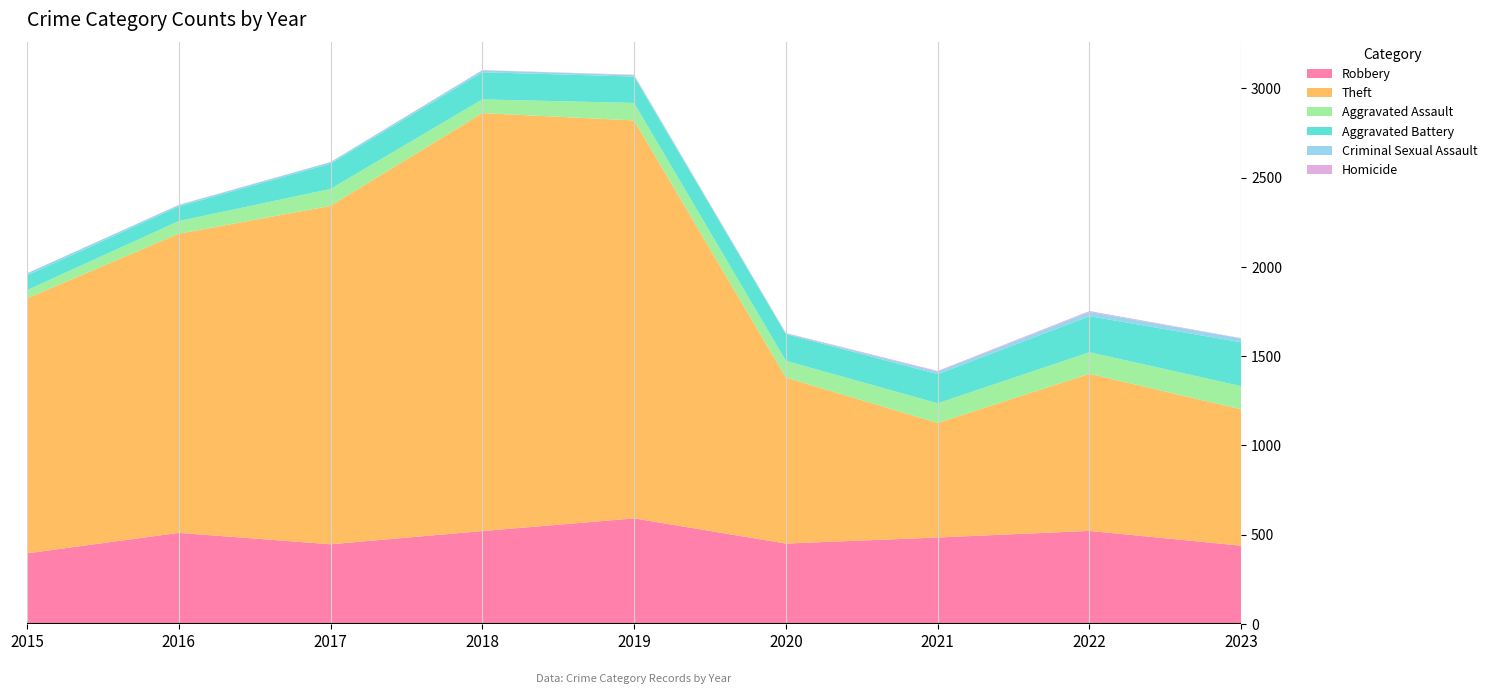

Reading left to right, extract all data points from this chart.

Robbery: 2015=395	2016=510	2017=446	2018=520	2019=591	2020=450	2021=484	2022=521	2023=438
Theft: 2015=1429	2016=1676	2017=1896	2018=2342	2019=2230	2020=930	2021=642	2022=880	2023=764
Aggravated Assault: 2015=46	2016=71	2017=95	2018=77	2019=98	2020=94	2021=110	2022=121	2023=130
Aggravated Battery: 2015=82	2016=82	2017=142	2018=152	2019=148	2020=150	2021=163	2022=202	2023=246
Criminal Sexual Assault: 2015=12	2016=8	2017=8	2018=11	2019=8	2020=3	2021=14	2022=24	2023=21
Homicide: 2015=0	2016=1	2017=1	2018=1	2019=2	2020=3	2021=4	2022=5	2023=2